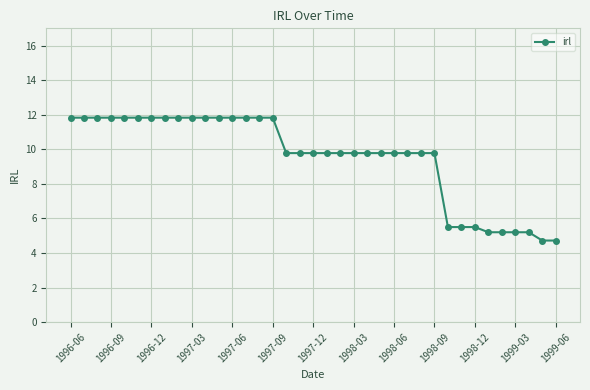

What is the value of the 17th point from the left?

9.8